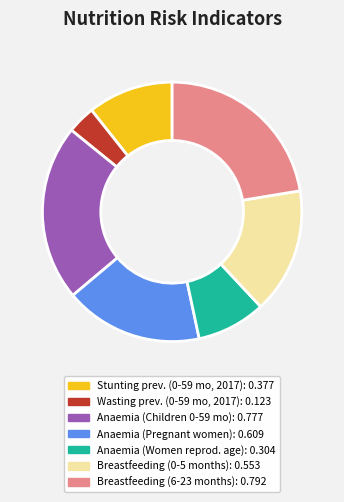

Does any single category account for the majority?

No